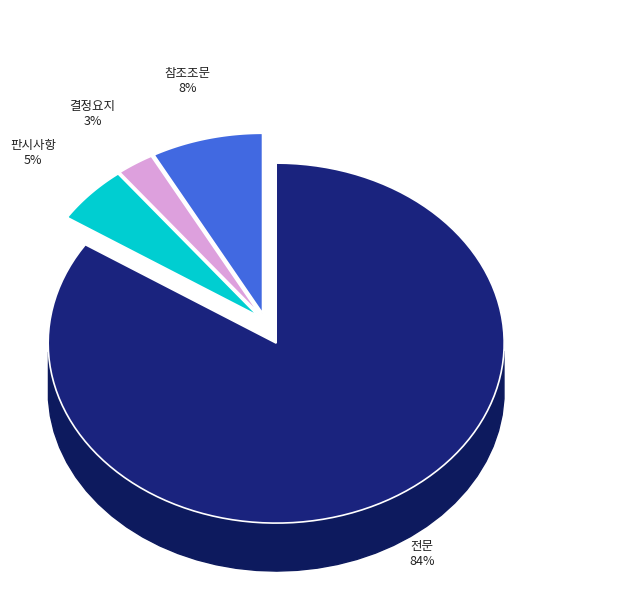

To the nearest percent, what is the combined percentage of 전문 and 판시사항?

89%